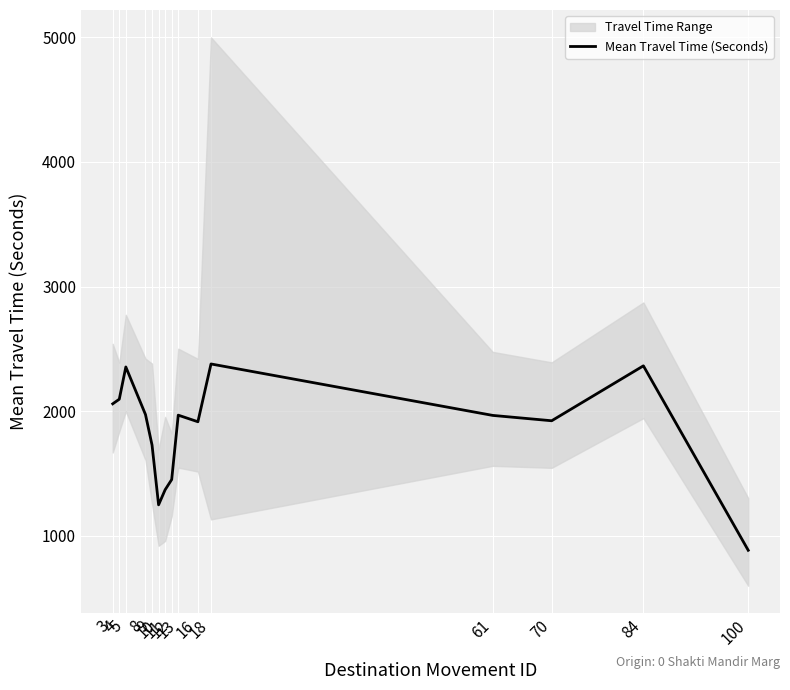

The chart shows a value of 2354 at 5. True or false?

True